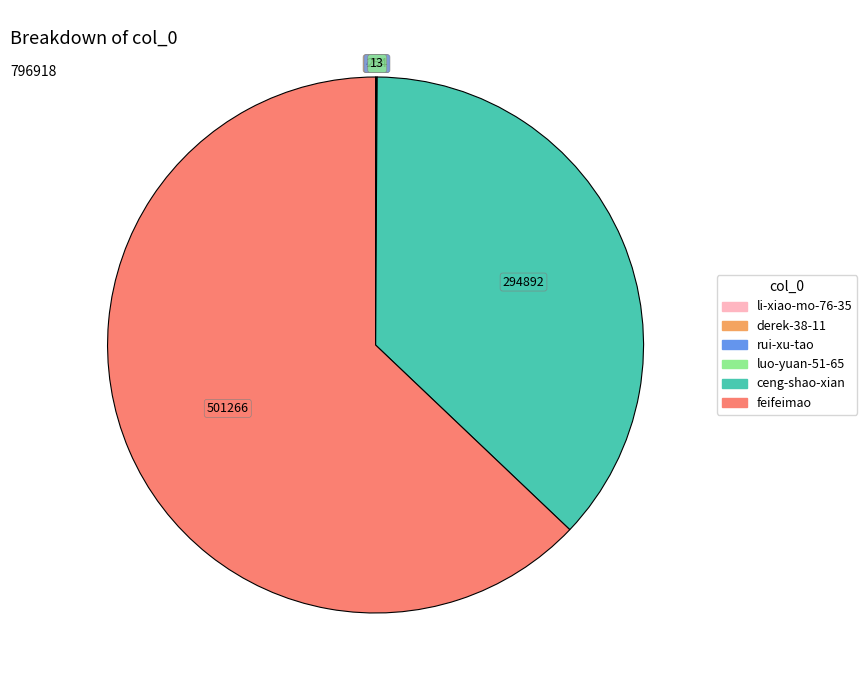

Which category has the biggest portion of the pie?

feifeimao